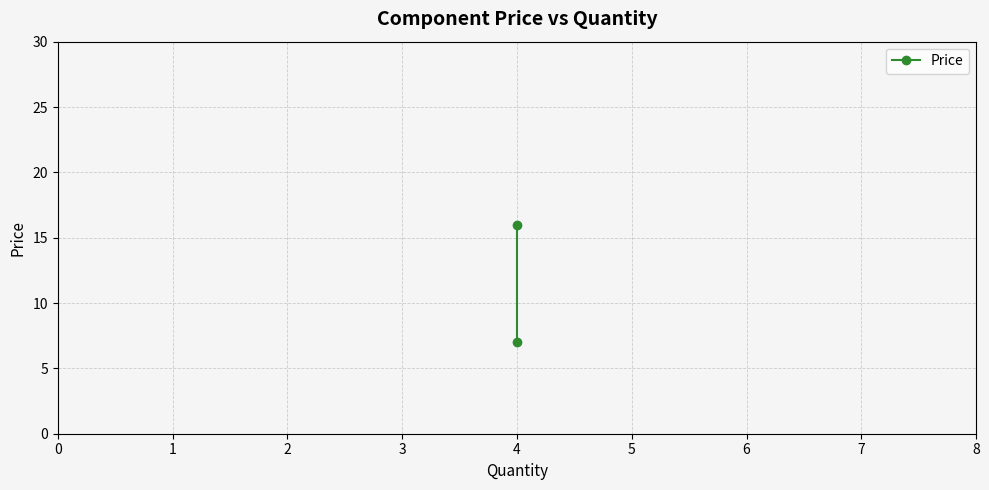

Is it true that the value at 4 is 2?

False